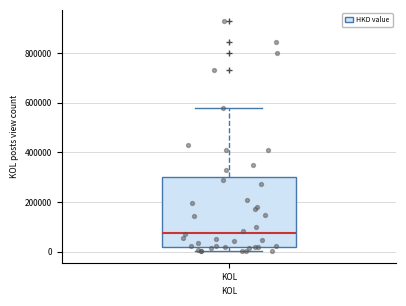

Read this box plot against the y-axis: the position of the median line, the range covered by the box, and the ends of both whiskers. The values are not printed on the chart, so give them approximately, as read against the axis.

median 80000, box 20000 to 300000, whiskers 0 to 580000